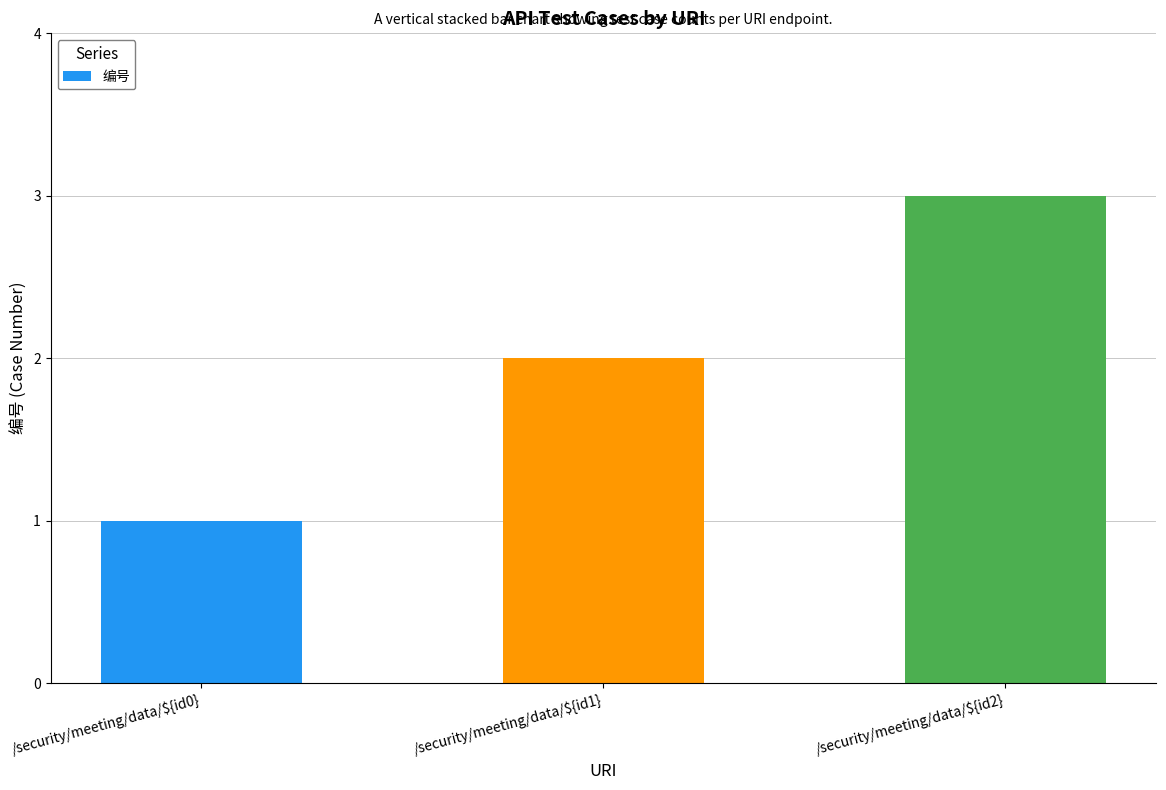

Is it true that the value at /security/meeting/data/${id0} is 1?

True